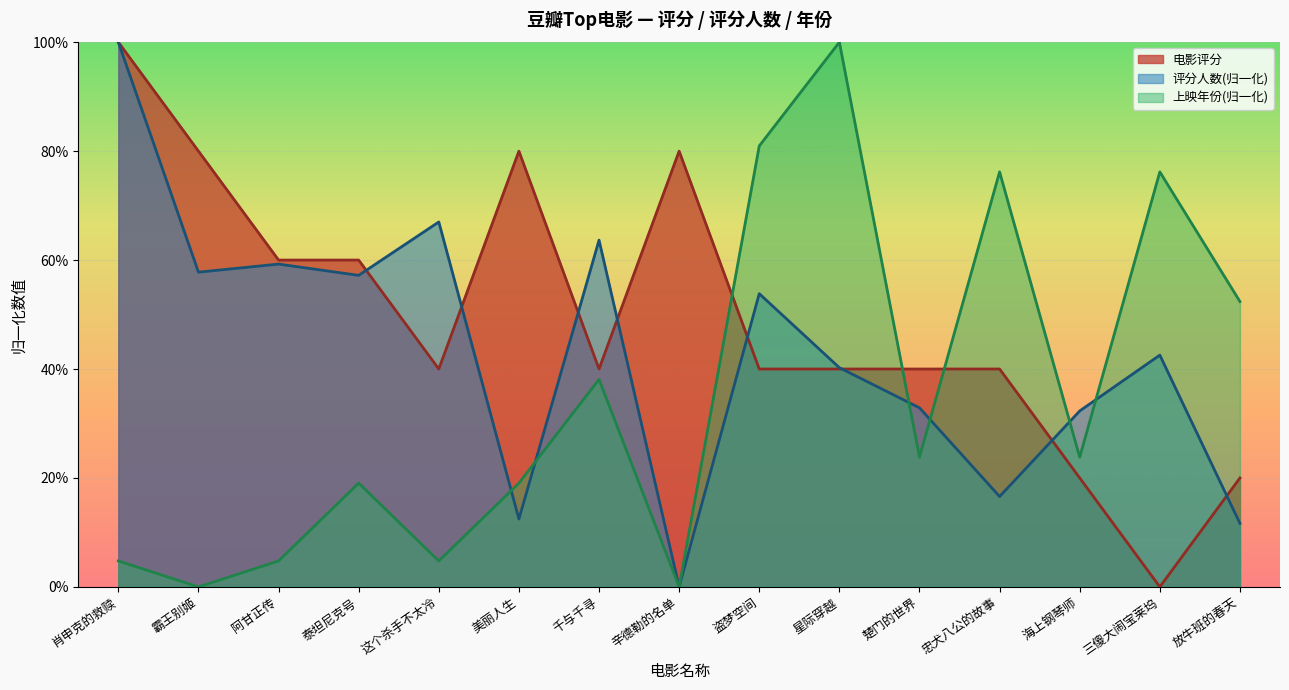

What is the average value of the 电影评分 series?

0.5